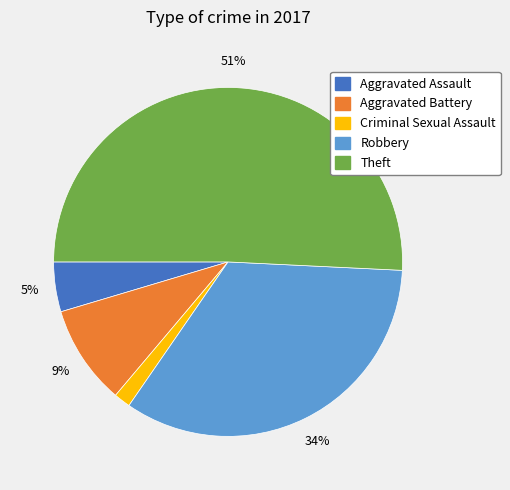

To the nearest percent, what is the difference between the largest and smallest slice percentages?

49%